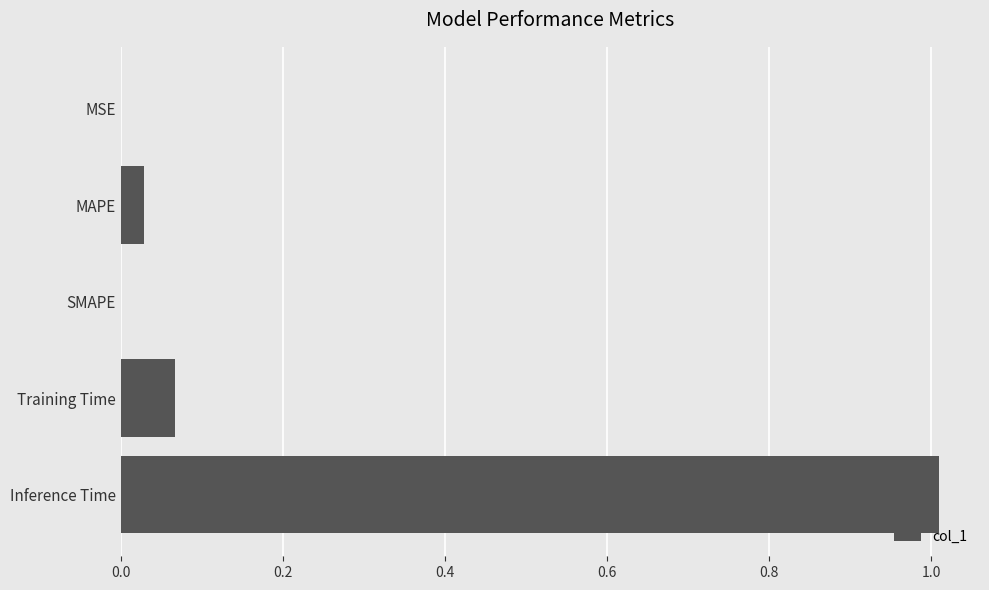

Which has a higher value, MSE or Inference Time?

Inference Time